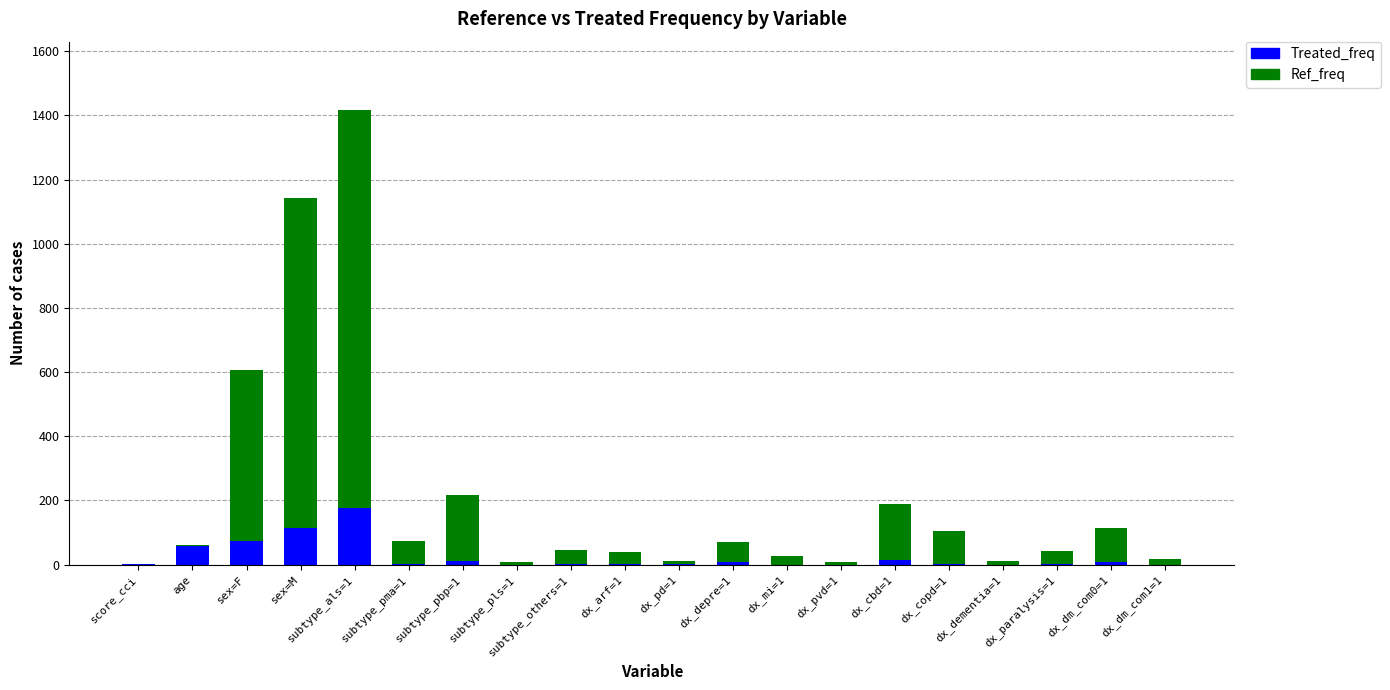

Which category has the highest value in the Treated_freq series?

subtype_als=1